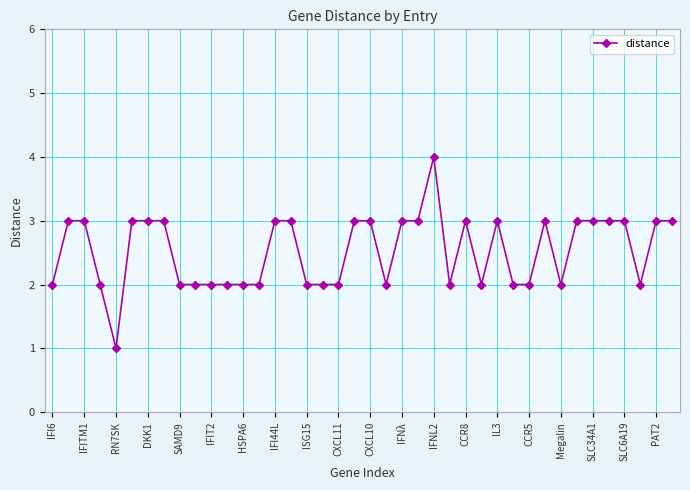

Count the values in the range 2 to 3.

38